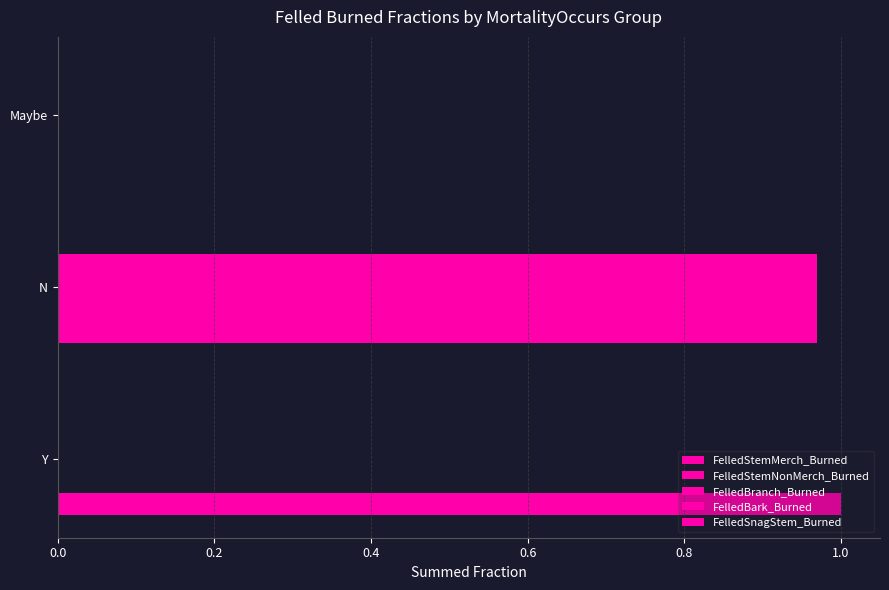

How many positive values does the FelledStemMerch_Burned series have?

2